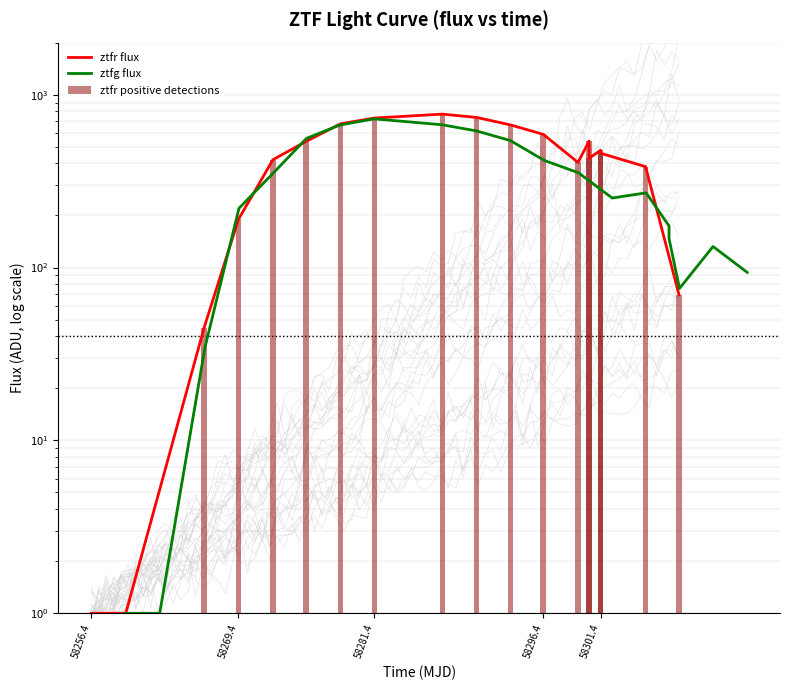

Count the number of categories in the chart.

20